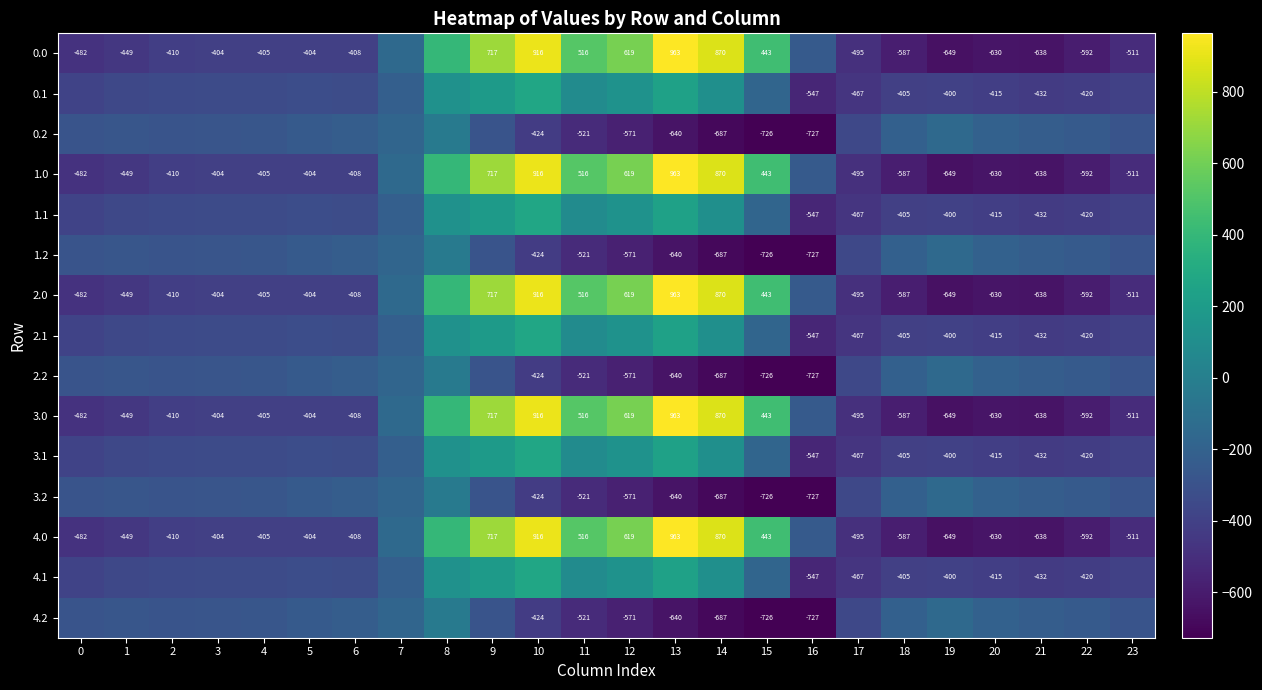

How many categories are shown in the chart?

24